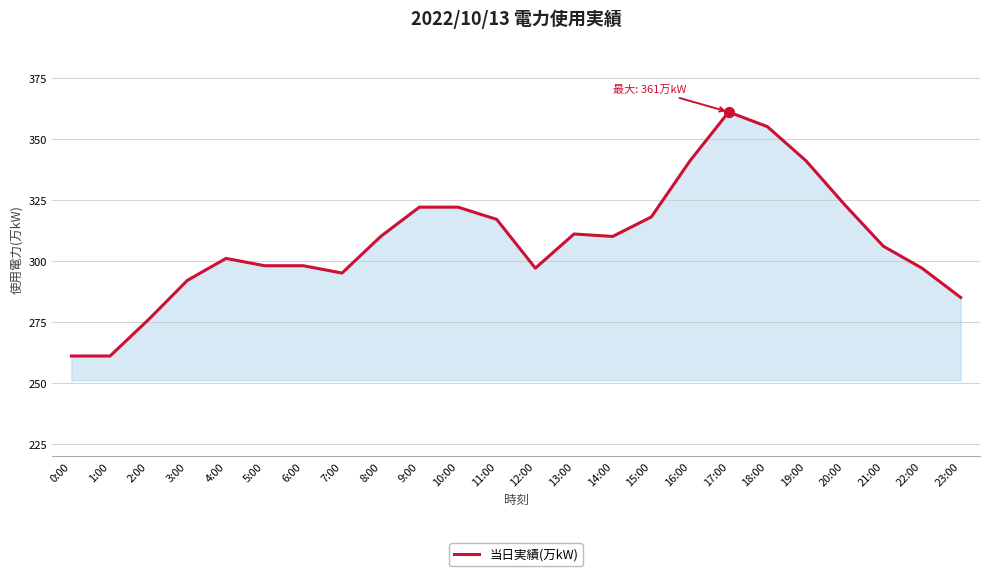

What is the ratio of the value at 17:00 to the value at 18:00?

1.0